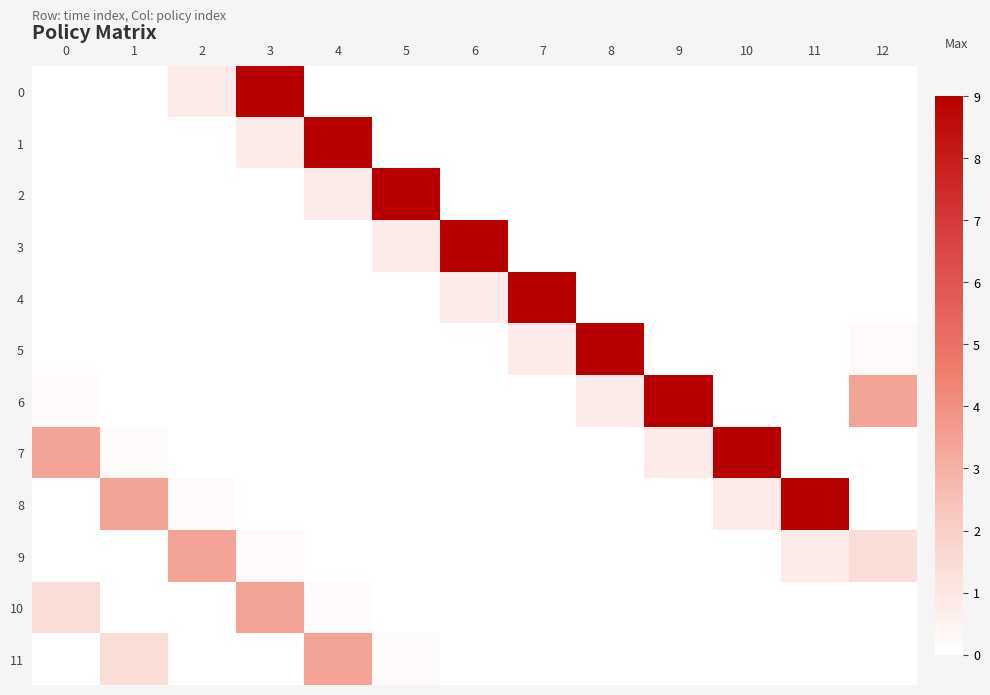

Reading left to right, extract all data points from this chart.

0: 0=0.0	1=0.0	2=0.8	3=9.0	4=0.0	5=0.0	6=0.0	7=0.0	8=0.0	9=0.0	10=0.0	11=0.0	12=0.0
1: 0=0.0	1=0.0	2=0.0	3=0.8	4=9.0	5=0.0	6=0.0	7=0.0	8=0.0	9=0.0	10=0.0	11=0.0	12=0.0
2: 0=0.0	1=0.0	2=0.0	3=0.0	4=0.8	5=9.0	6=0.0	7=0.0	8=0.0	9=0.0	10=0.0	11=0.0	12=0.0
3: 0=0.0	1=0.0	2=0.0	3=0.0	4=0.0	5=0.8	6=9.0	7=0.0	8=0.0	9=0.0	10=0.0	11=0.0	12=0.0
4: 0=0.0	1=0.0	2=0.0	3=0.0	4=0.0	5=0.0	6=0.8	7=9.0	8=0.0	9=0.0	10=0.0	11=0.0	12=0.0
5: 0=0.0	1=0.0	2=0.0	3=0.0	4=0.0	5=0.0	6=0.0	7=0.8	8=9.0	9=0.0	10=0.0	11=0.0	12=0.2
6: 0=0.2	1=0.0	2=0.0	3=0.0	4=0.0	5=0.0	6=0.0	7=0.0	8=0.8	9=9.0	10=0.0	11=0.0	12=3.4
7: 0=3.4	1=0.2	2=0.0	3=0.0	4=0.0	5=0.0	6=0.0	7=0.0	8=0.0	9=0.8	10=9.0	11=0.0	12=0.0
8: 0=0.0	1=3.4	2=0.2	3=0.0	4=0.0	5=0.0	6=0.0	7=0.0	8=0.0	9=0.0	10=0.8	11=9.0	12=0.0
9: 0=0.0	1=0.0	2=3.4	3=0.2	4=0.0	5=0.0	6=0.0	7=0.0	8=0.0	9=0.0	10=0.0	11=0.8	12=1.4
10: 0=1.4	1=0.0	2=0.0	3=3.4	4=0.2	5=0.0	6=0.0	7=0.0	8=0.0	9=0.0	10=0.0	11=0.0	12=0.0
11: 0=0.0	1=1.4	2=0.0	3=0.0	4=3.4	5=0.2	6=0.0	7=0.0	8=0.0	9=0.0	10=0.0	11=0.0	12=0.0